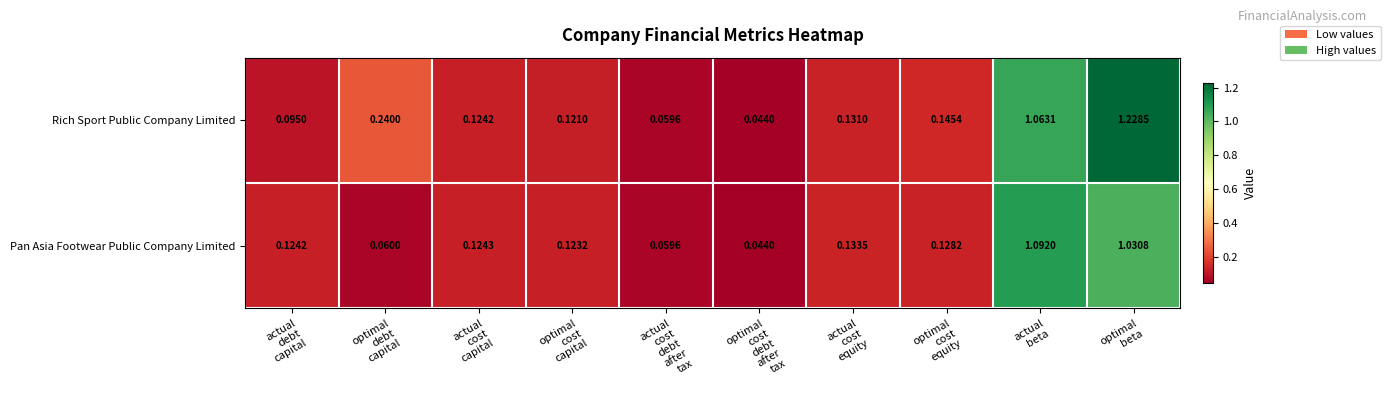

Which series has the largest total across all categories?

Rich Sport Public Company Limited